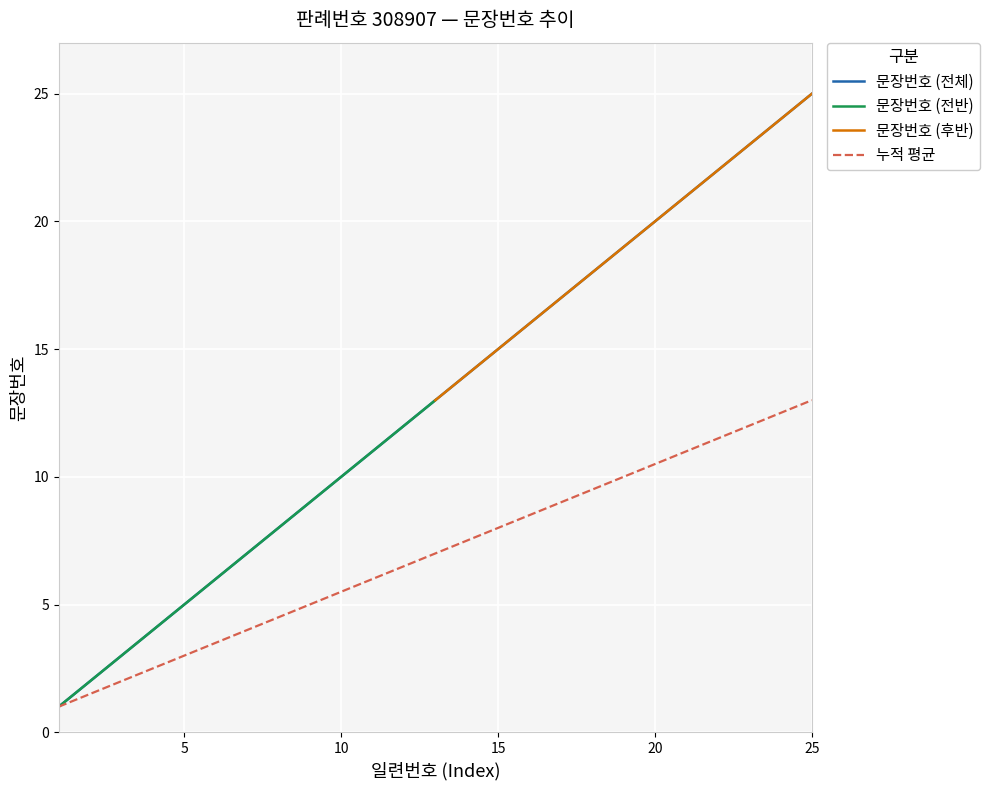

Reading left to right, list all the values displayed in this chart.

1	2	3	4	5	6	7	8	9	10	11	12	13	14	15	16	17	18	19	20	21	22	23	24	25